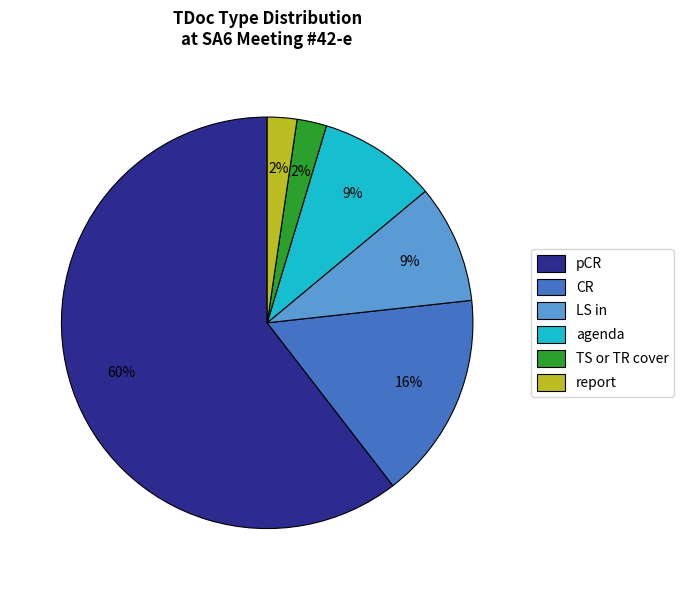

Do LS in and pCR together represent more than half of the pie?

Yes